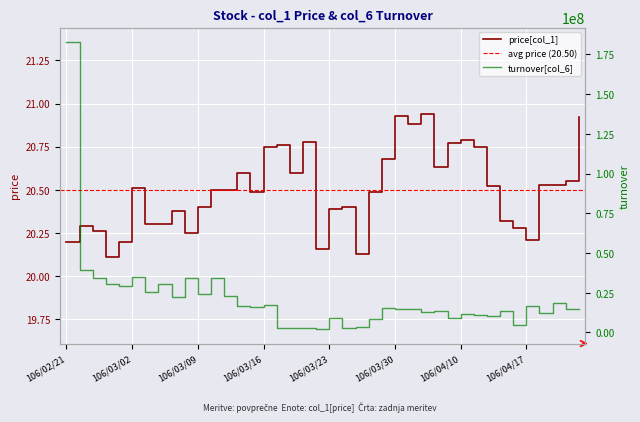

True or false: col_1 and col_6 intersect in this chart.

False